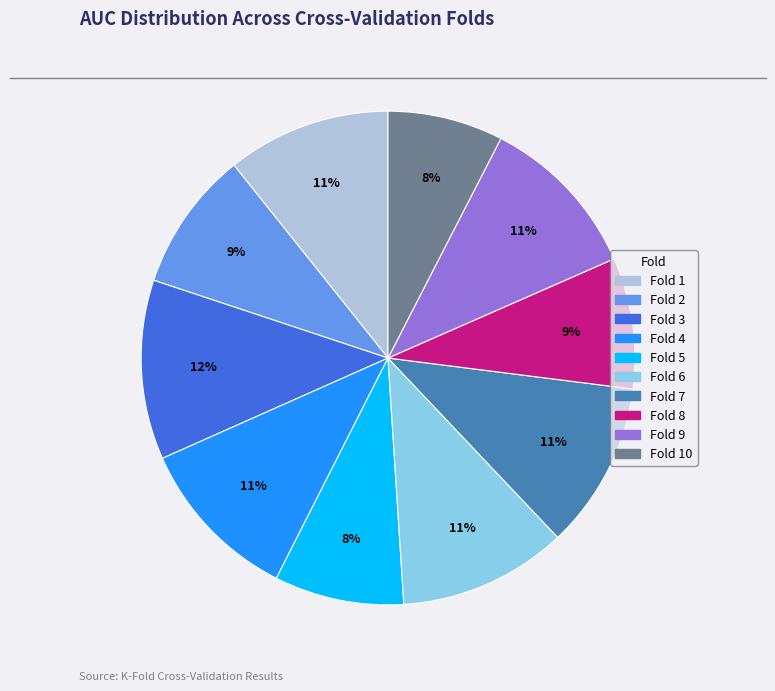

Which category has the biggest portion of the pie?

Fold 3